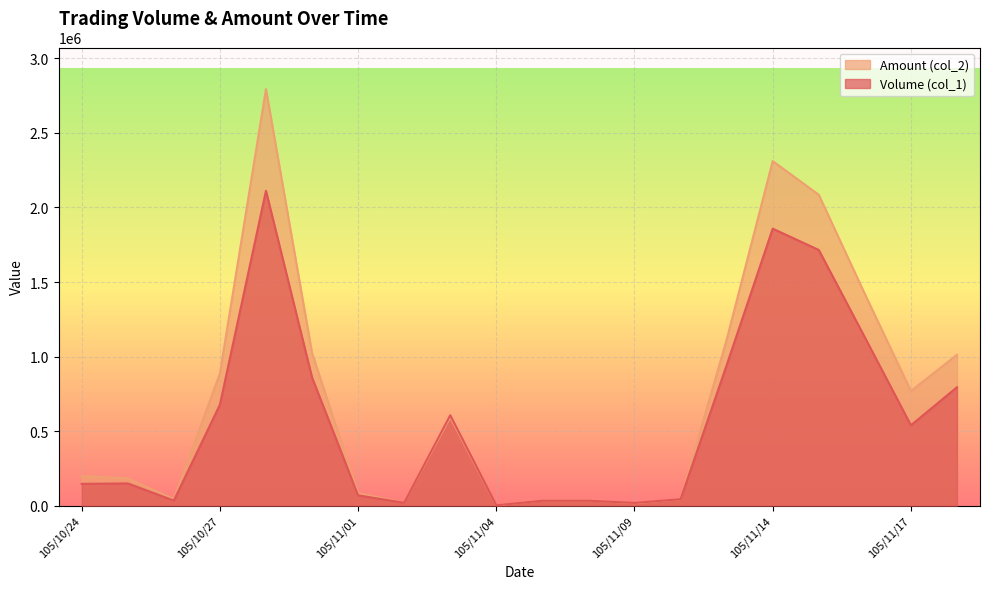

True or false: Volume (col_1) and Amount (col_2) intersect in this chart.

True